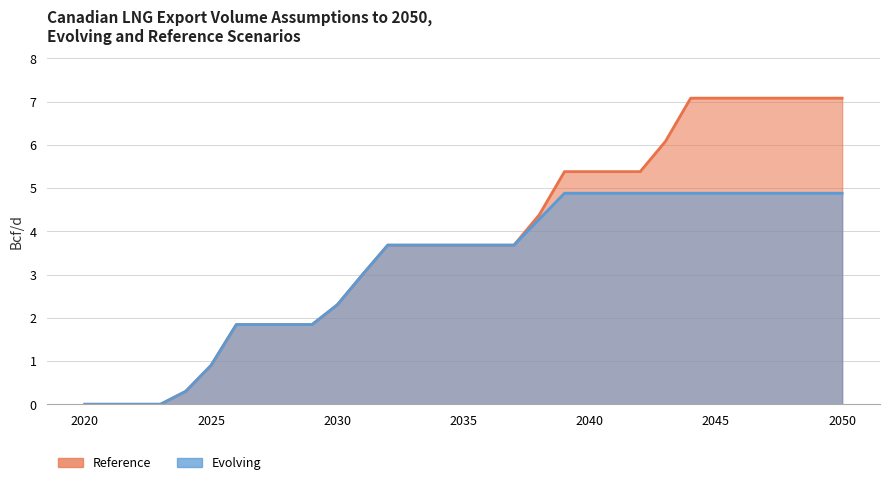

Reading left to right, what are all the values shown in this chart?

Reference: 2020=0.0	2021=0.0	2022=0.0	2023=0.0	2024=0.3	2025=0.9	2026=1.8	2027=1.8	2028=1.8	2029=1.8	2030=2.3	2031=3.0	2032=3.7	2033=3.7	2034=3.7	2035=3.7	2036=3.7	2037=3.7	2038=4.4	2039=5.4	2040=5.4	2041=5.4	2042=5.4	2043=6.1	2044=7.1	2045=7.1	2046=7.1	2047=7.1	2048=7.1	2049=7.1	2050=7.1
Evolving: 2020=0.0	2021=0.0	2022=0.0	2023=0.0	2024=0.3	2025=0.9	2026=1.8	2027=1.8	2028=1.8	2029=1.8	2030=2.3	2031=3.0	2032=3.7	2033=3.7	2034=3.7	2035=3.7	2036=3.7	2037=3.7	2038=4.3	2039=4.9	2040=4.9	2041=4.9	2042=4.9	2043=4.9	2044=4.9	2045=4.9	2046=4.9	2047=4.9	2048=4.9	2049=4.9	2050=4.9